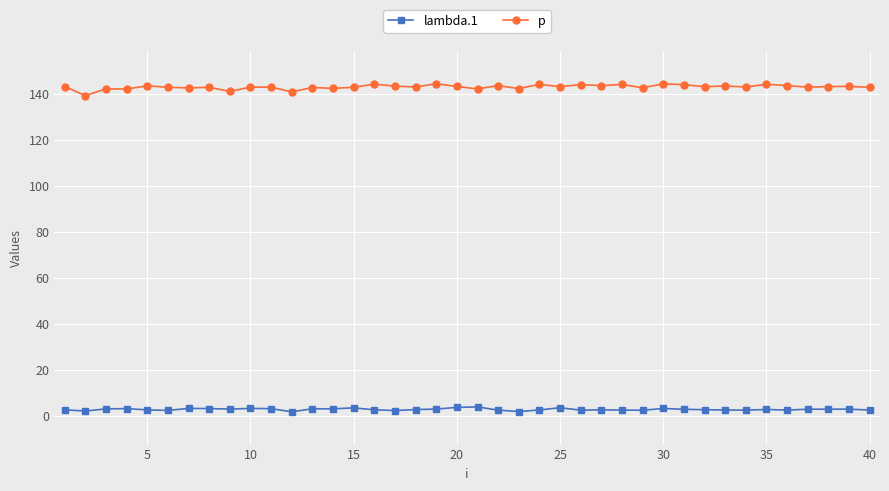

True or false: p and lambda.1 cross at least once.

False